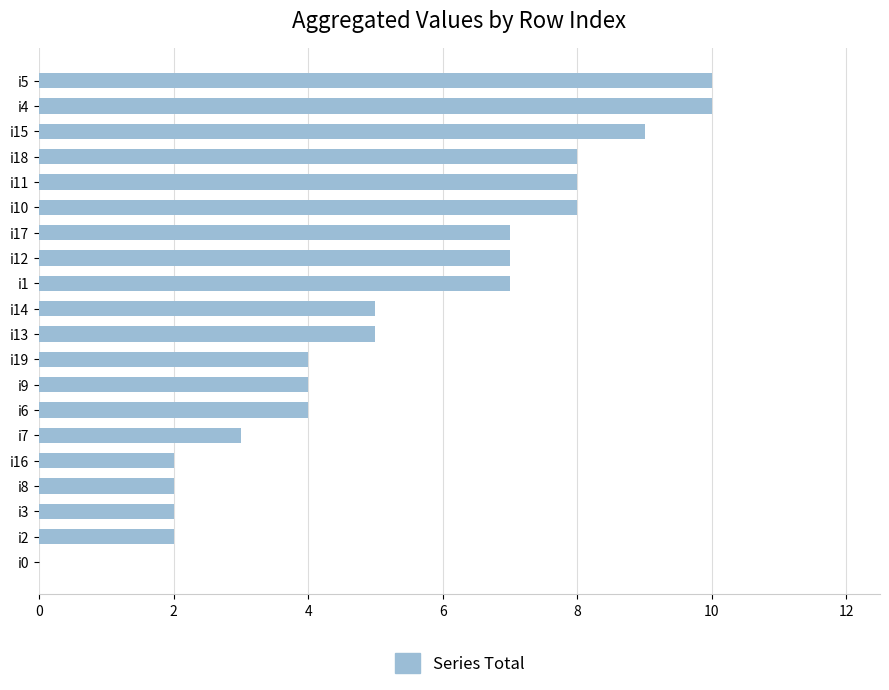

The value at i3 is 2. True or false?

True